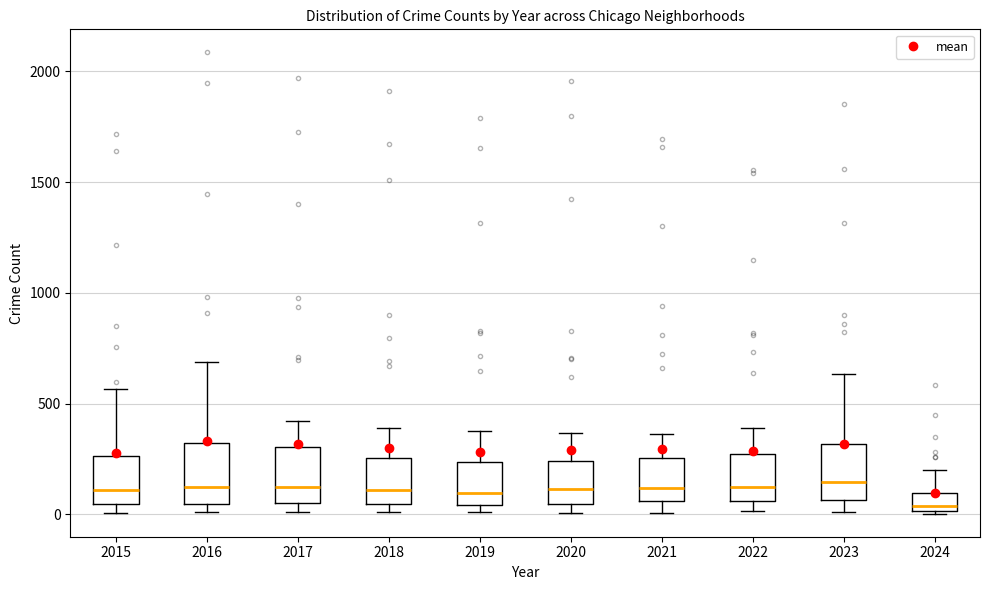

Where does the median line of the box at x = 2018 sit on the y-axis? The values are not printed on the chart, so give them approximately, as read against the axis.

100